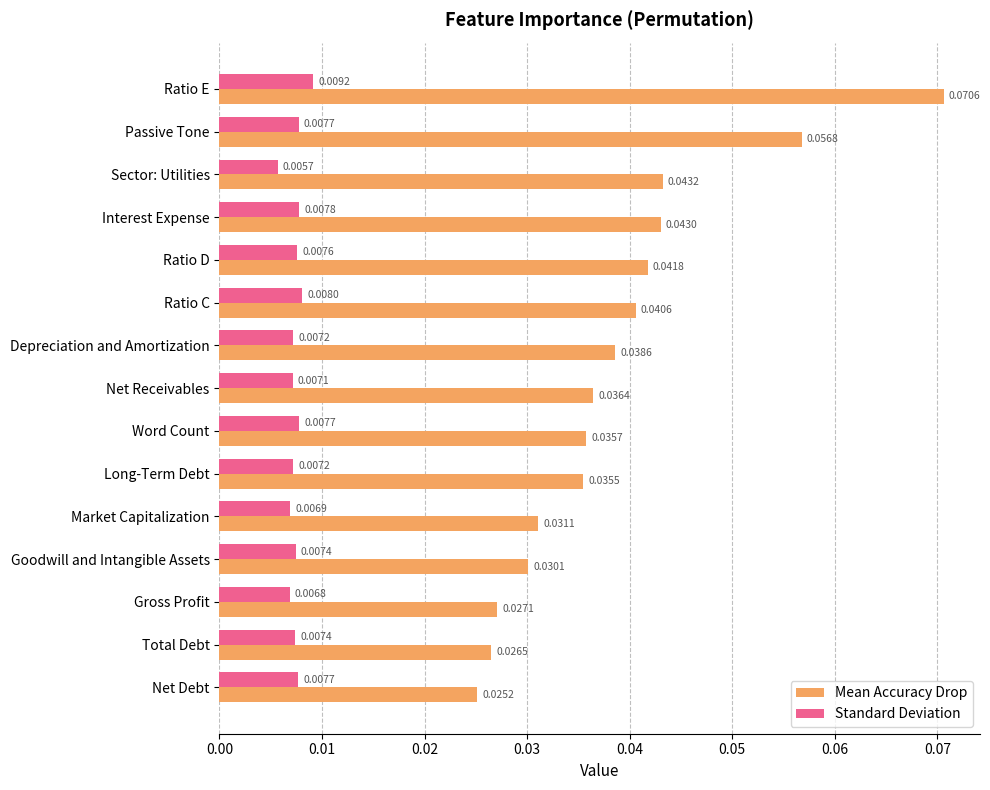

Which category has the lowest value across all series?

Sector: Utilities